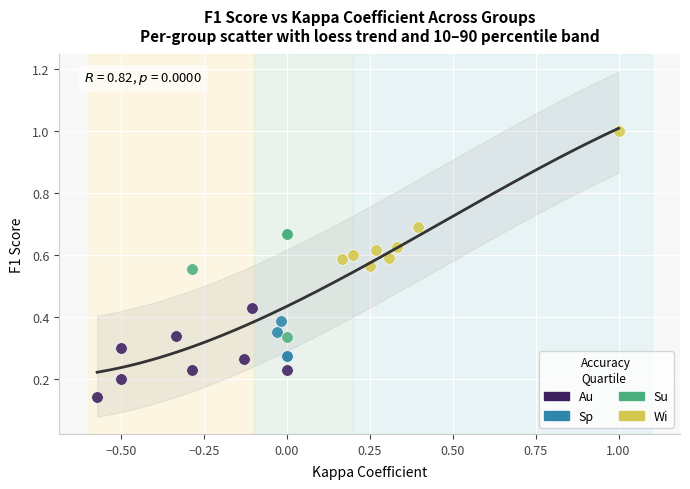

Which series reaches the minimum Y coordinate?

Au